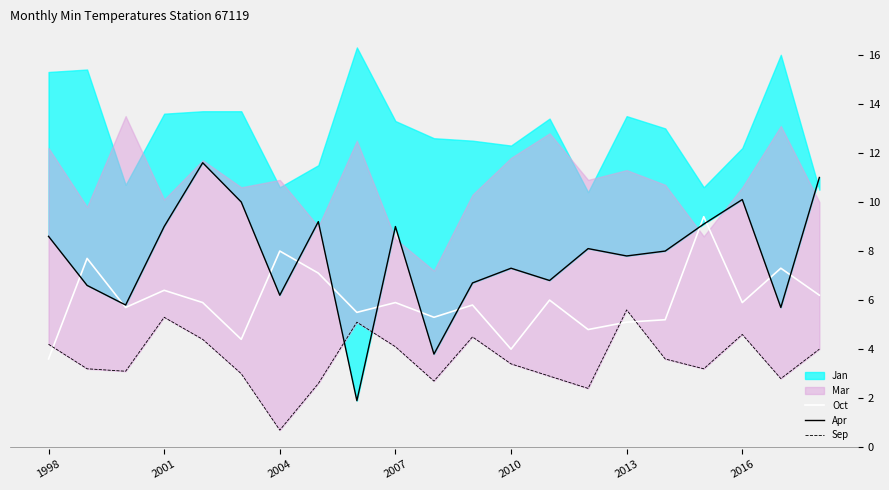

True or false: Oct has a value of 2.6 at 2013.

False